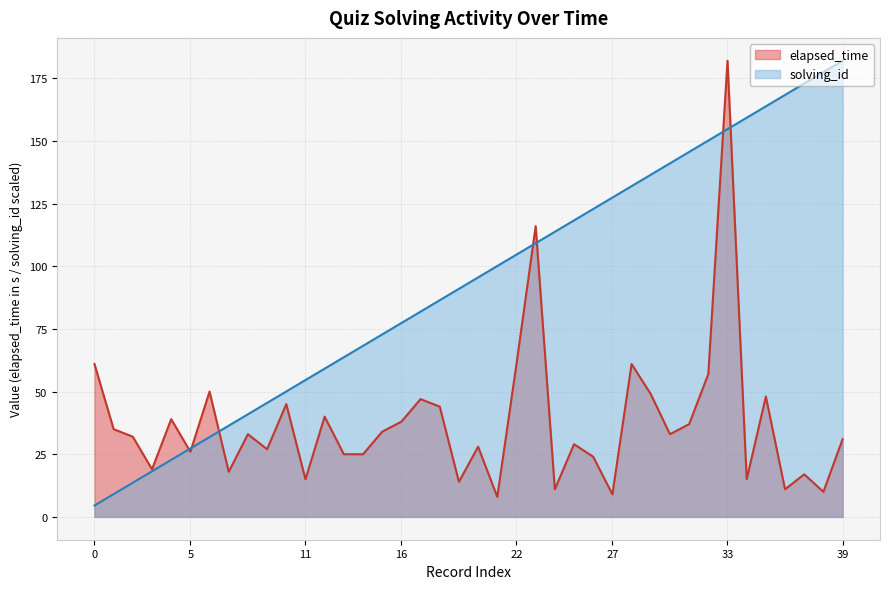

What is the smallest value displayed?

4.5